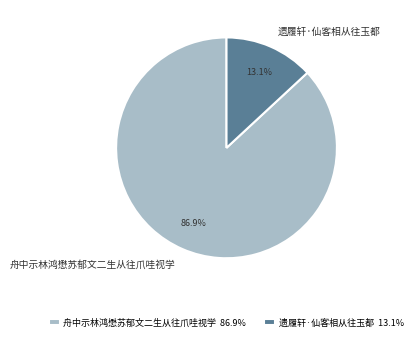

Combined, do 舟中示林鸿懋苏郁文二生从往爪哇视学 and 遗履轩·仙客相从往玉都 account for over 50%?

Yes